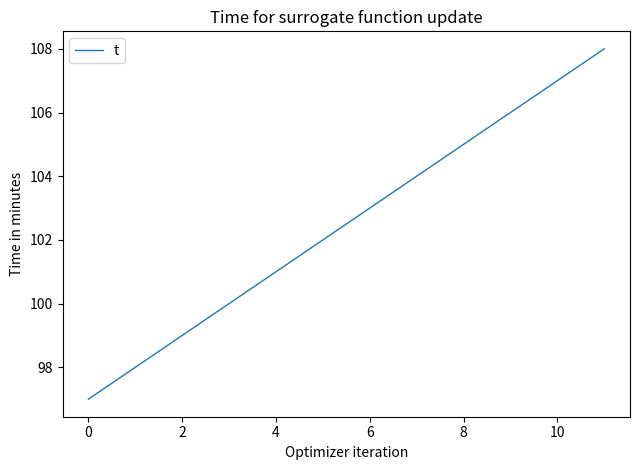

What is the minimum value shown in the chart?

97